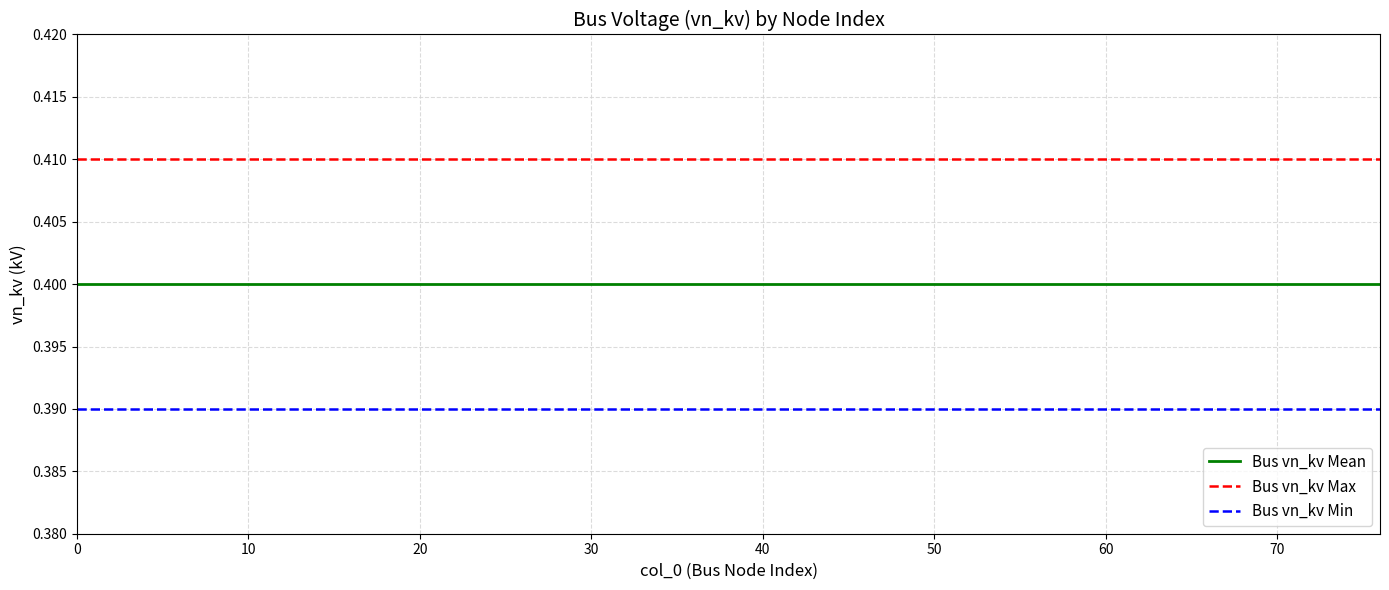

List the series in order of their peak value, highest first.

Bus vn_kv Max, Bus vn_kv Mean, Bus vn_kv Min